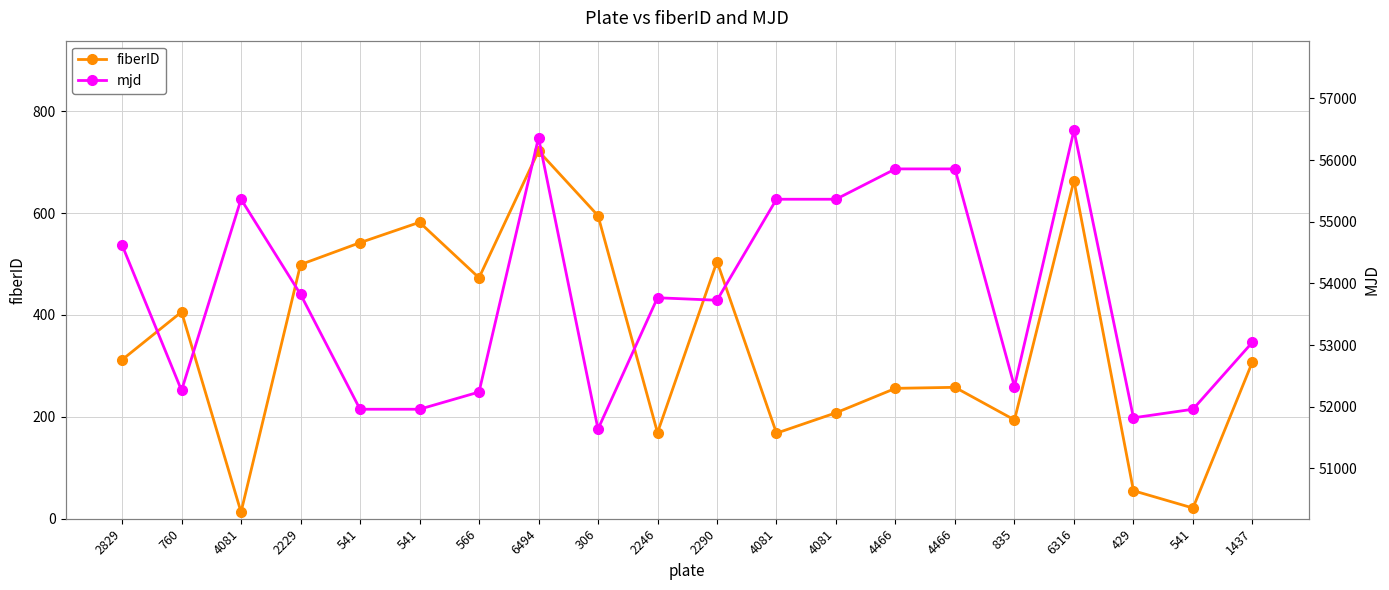

What is the difference between the maximum and minimum values in the fiberID series?

709